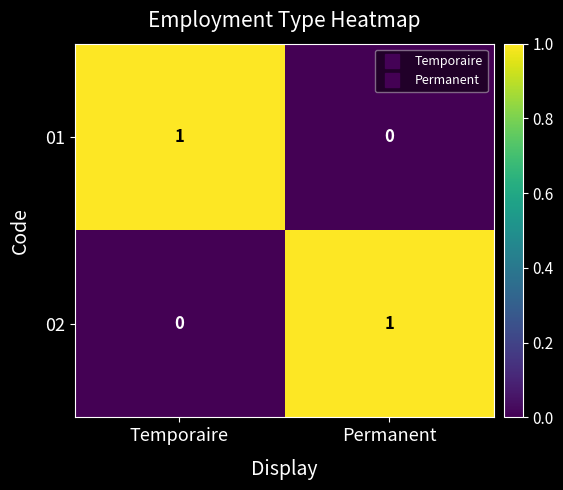

The value of 01 at Temporaire is 2. True or false?

False